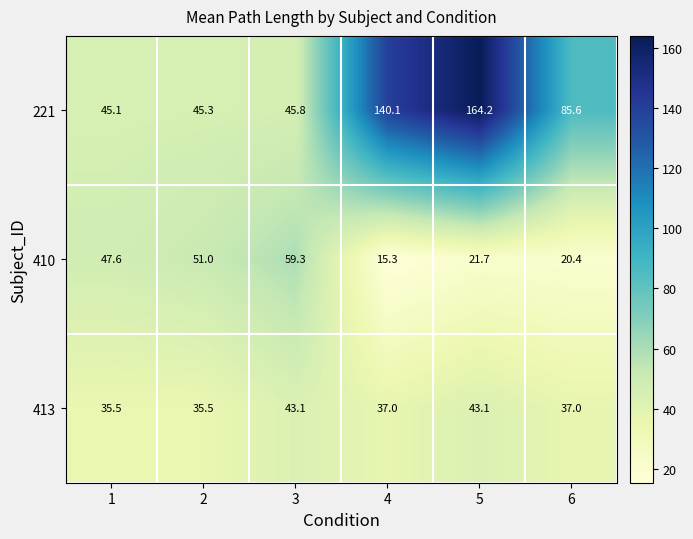

At which category does the chart reach its minimum across all series?

4